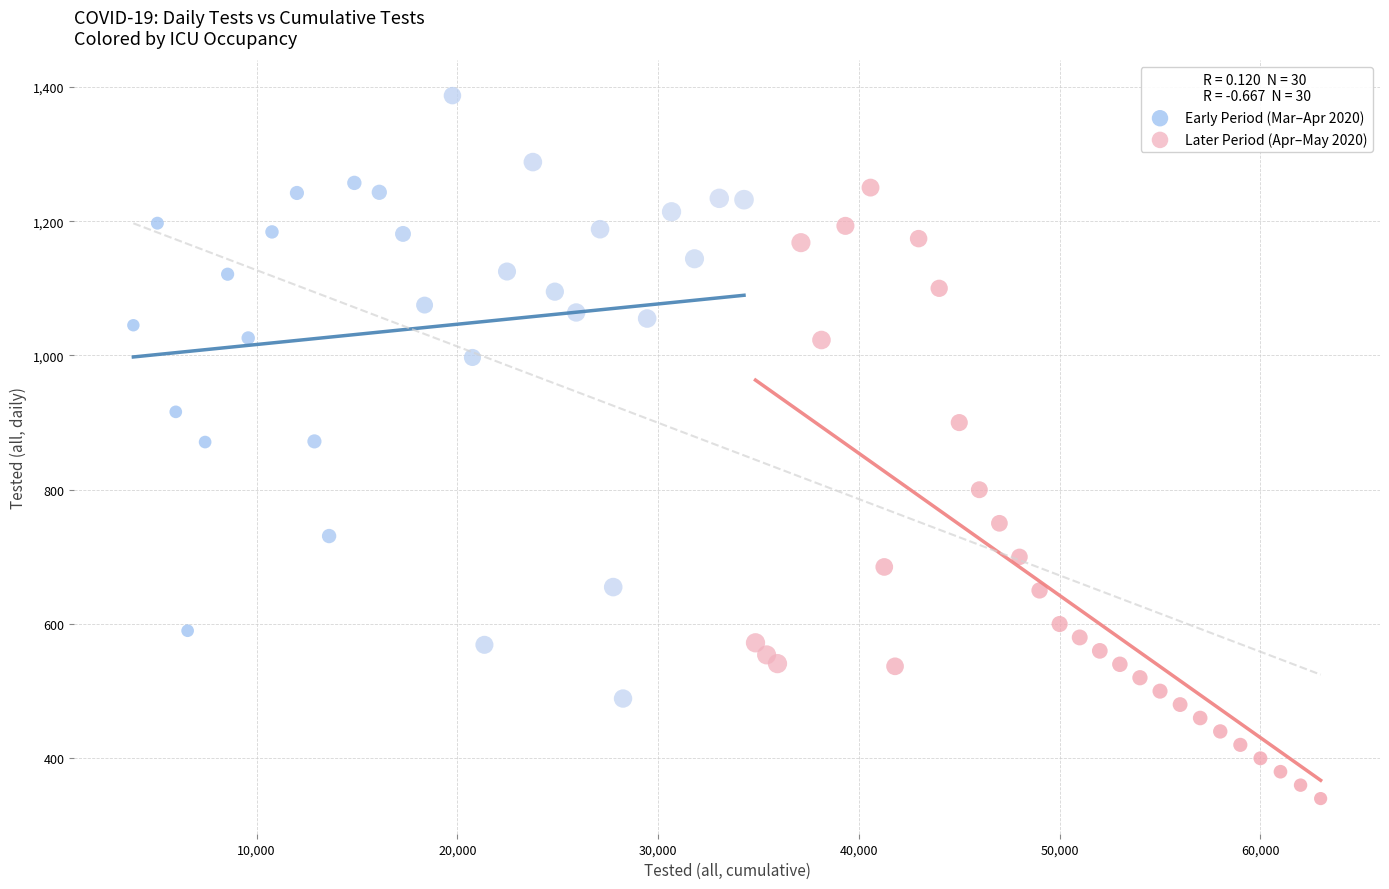

Which series reaches the minimum Y coordinate?

Later Period (Apr–May 2020)